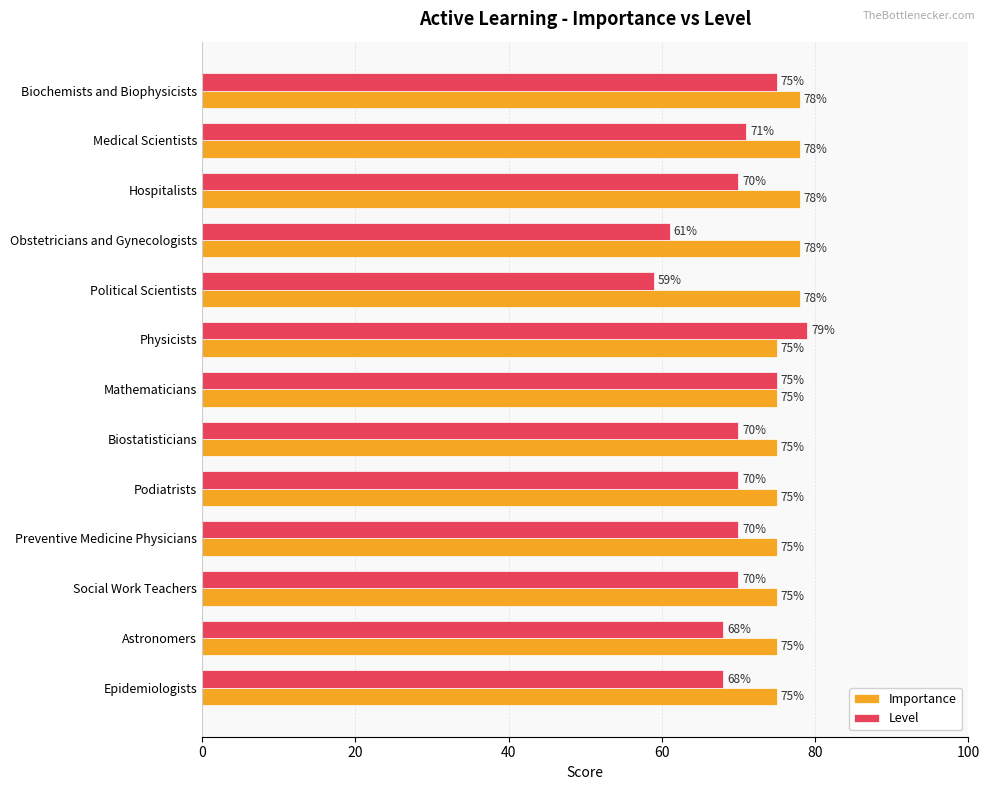

What is the lowest value of the Importance series?

75